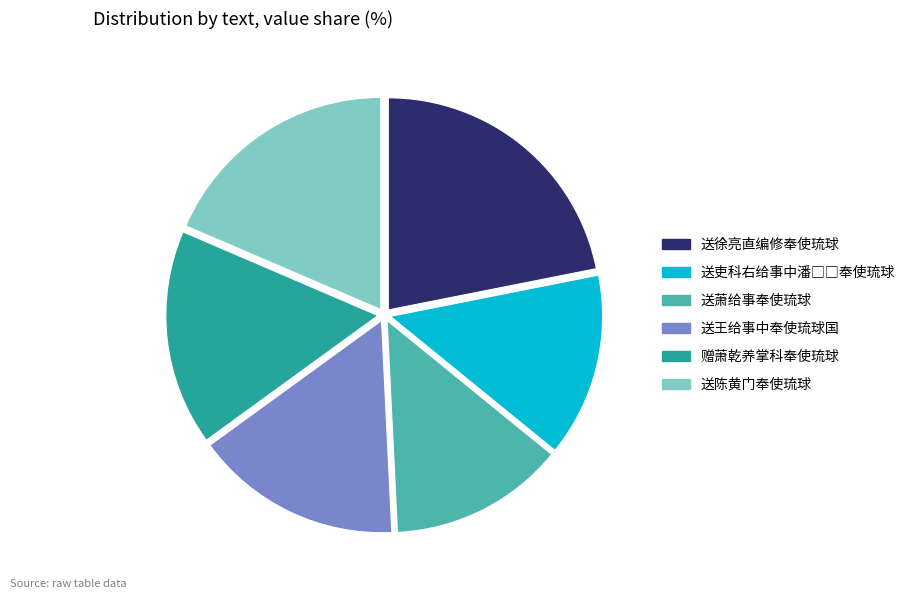

Does any single category account for the majority?

No